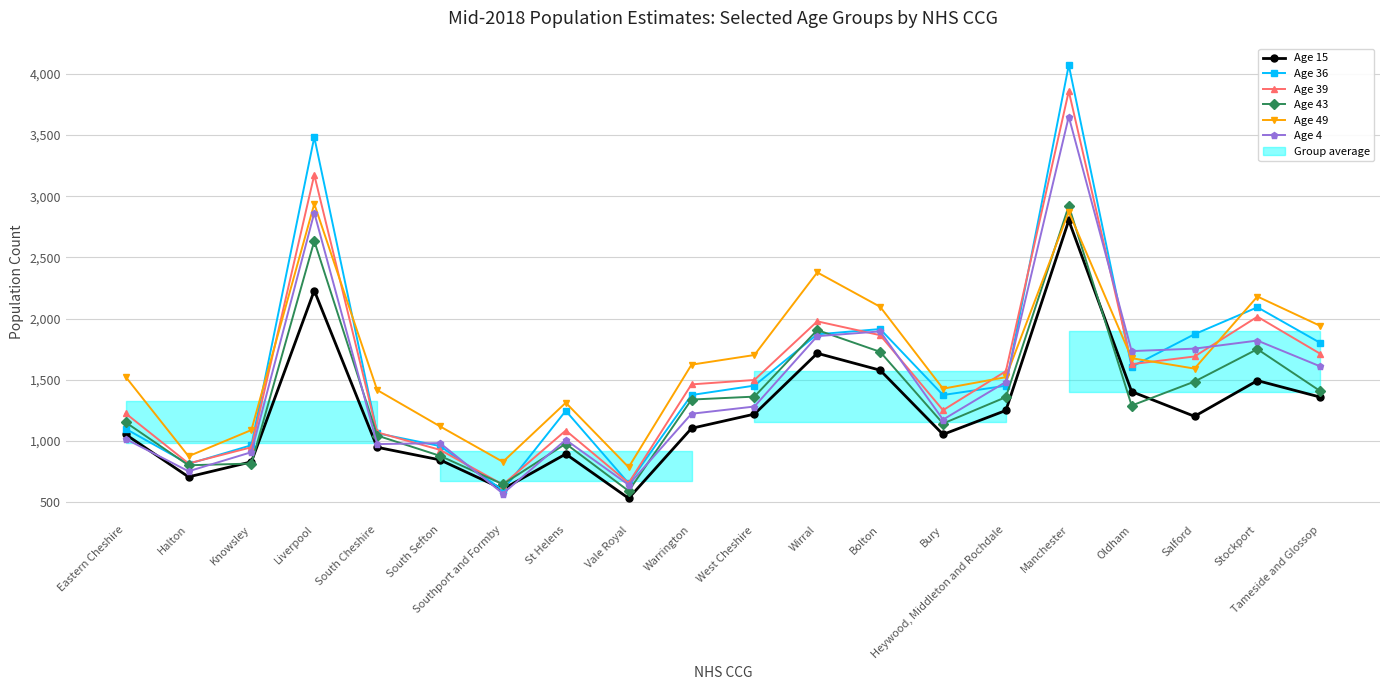

At which label does Age 43 reach its minimum?

Vale Royal